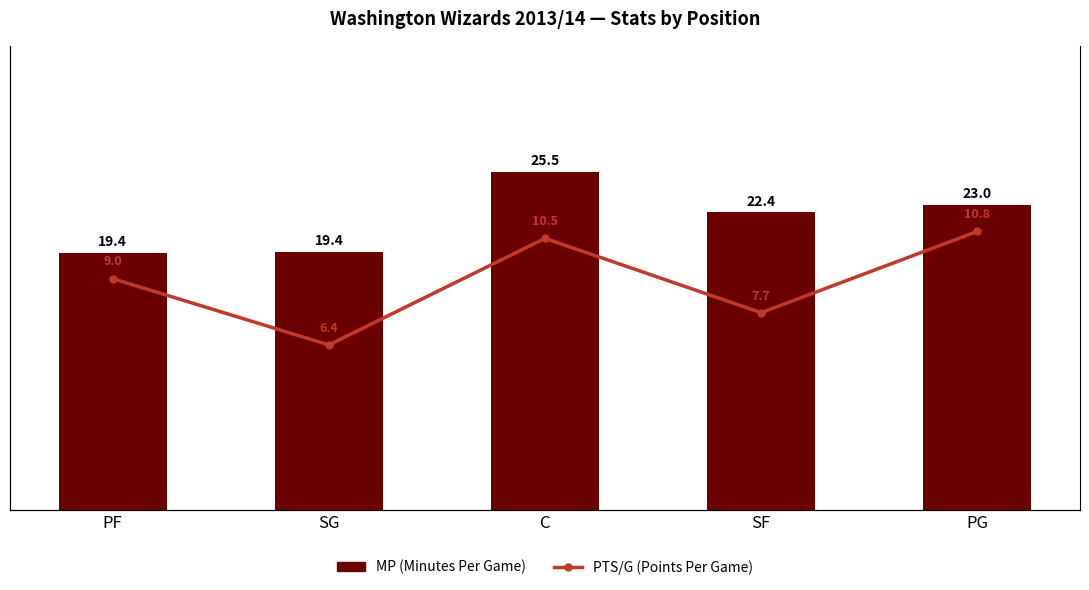

Read the PTS/G (Points Per Game) value at PF.

9.0